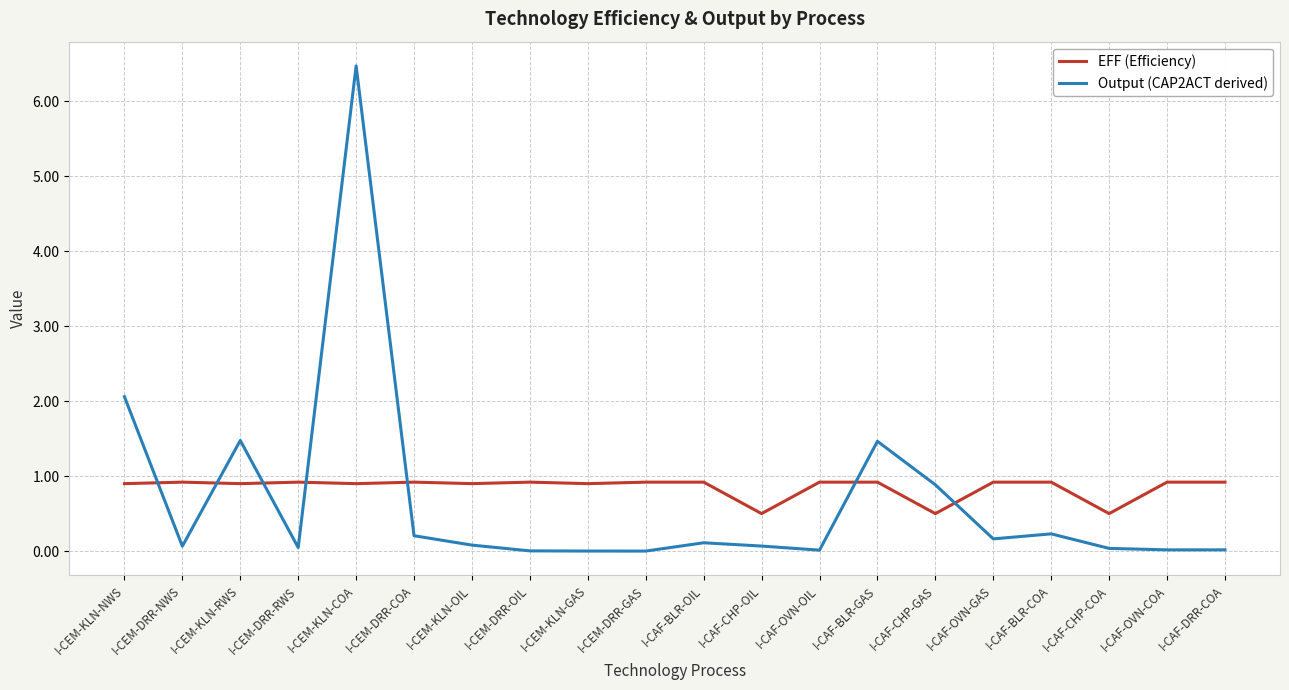

What is the difference between the maximum and minimum values in the Output (CAP2ACT derived) series?

6.5